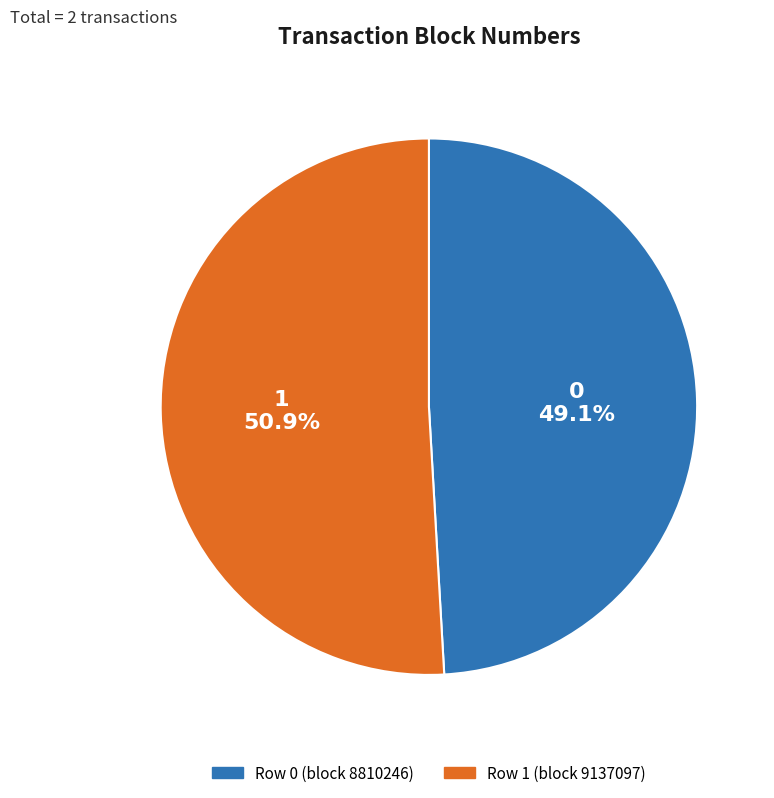

How many segments does this pie chart have?

2